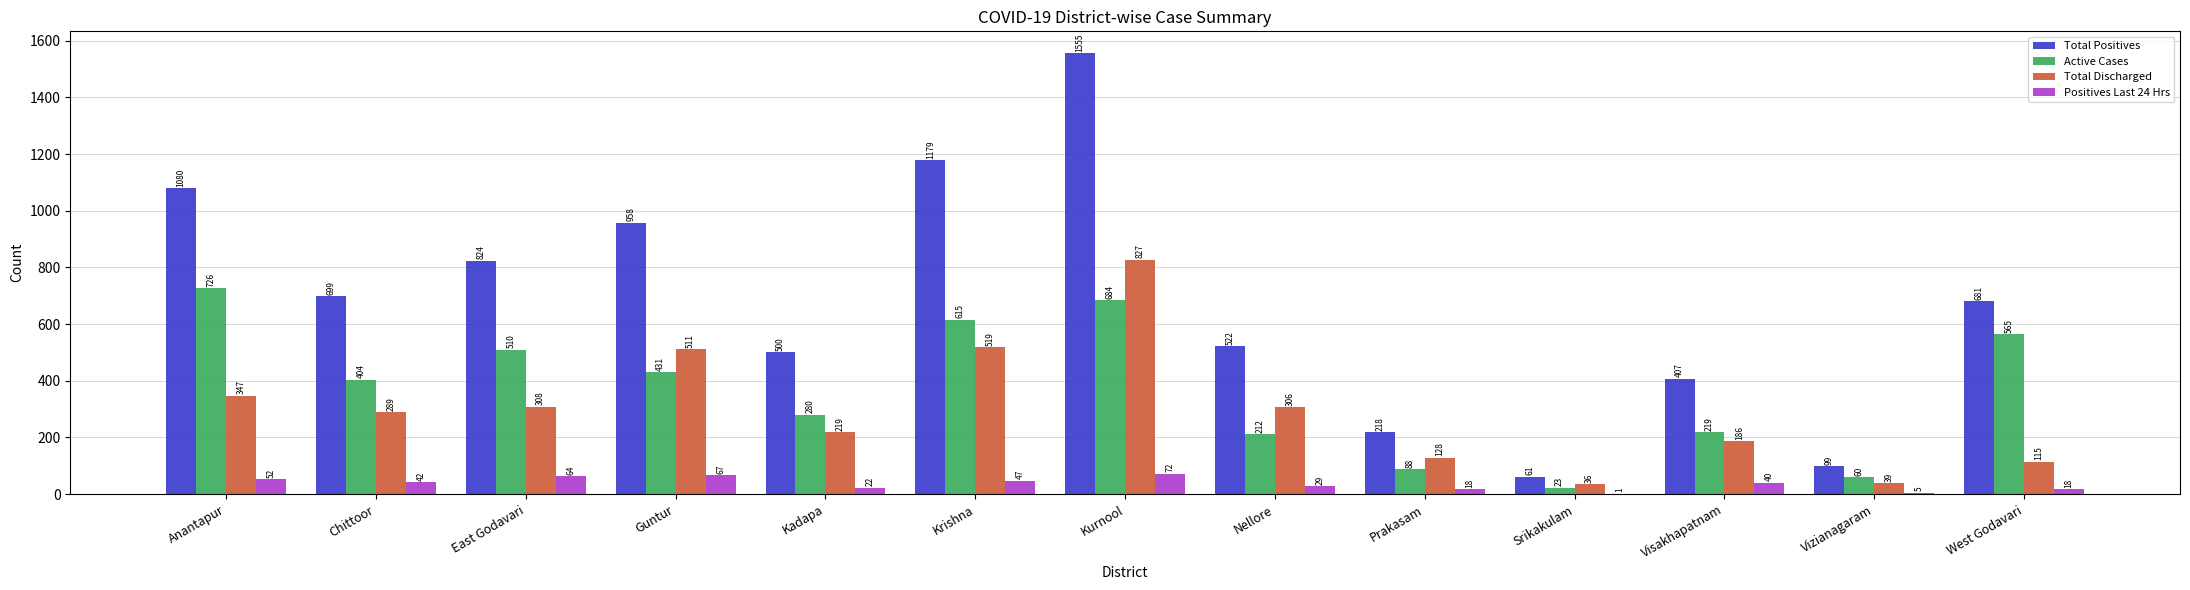

What is the total value across all series at Kurnool?

3138